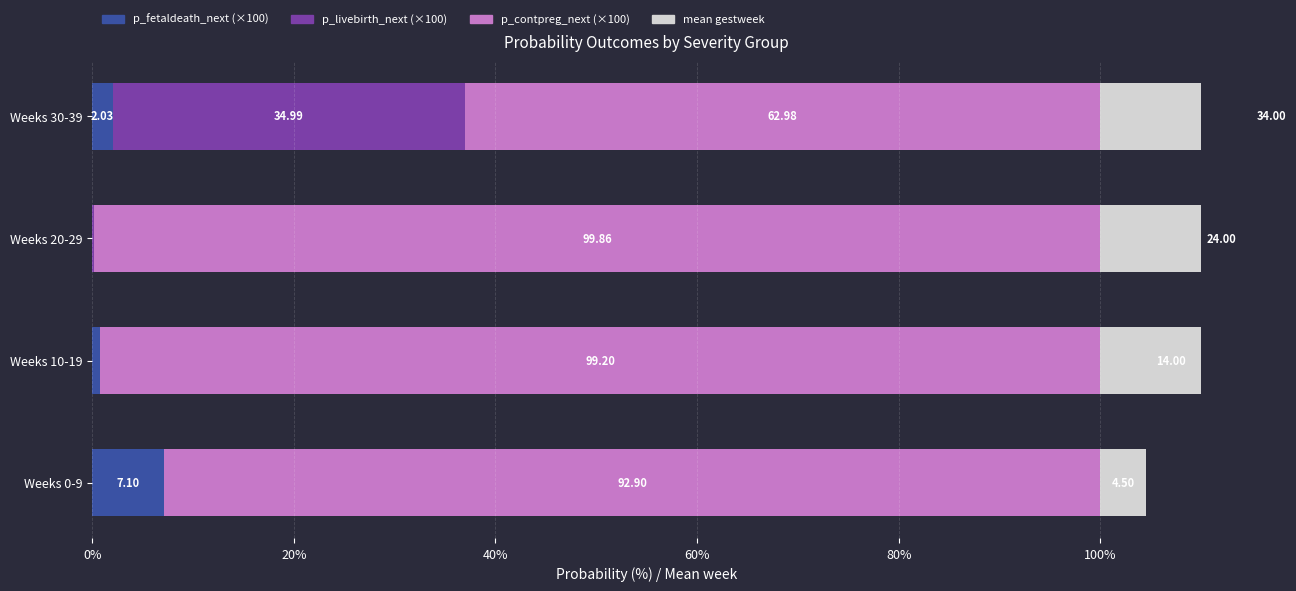

True or false: p_livebirth_next (×100) has a value of 0.1 at Weeks 20-29.

True